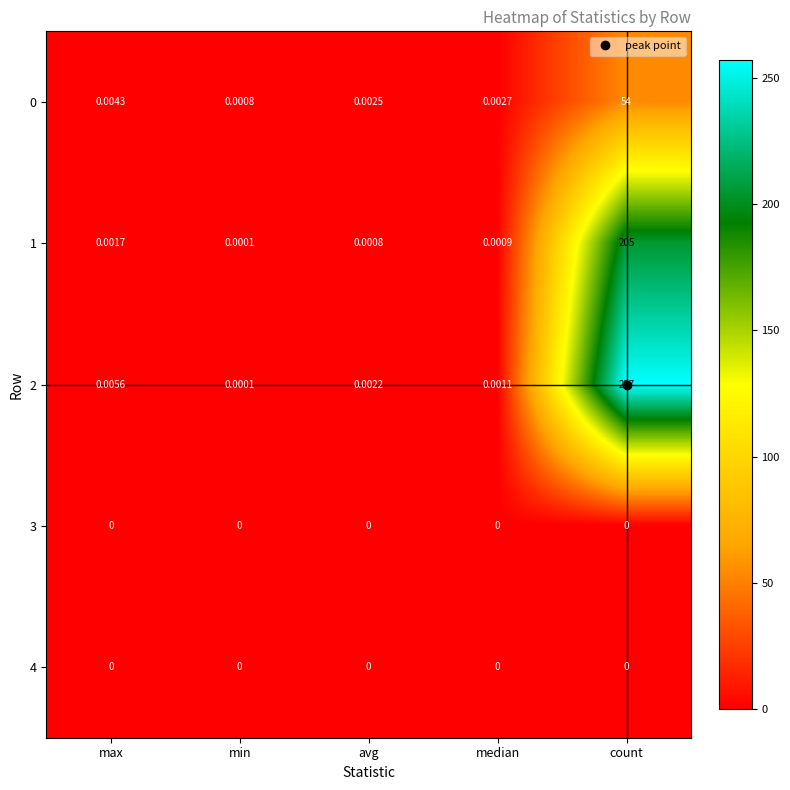

List the labels in order of 0 value, largest first.

count, max, median, avg, min